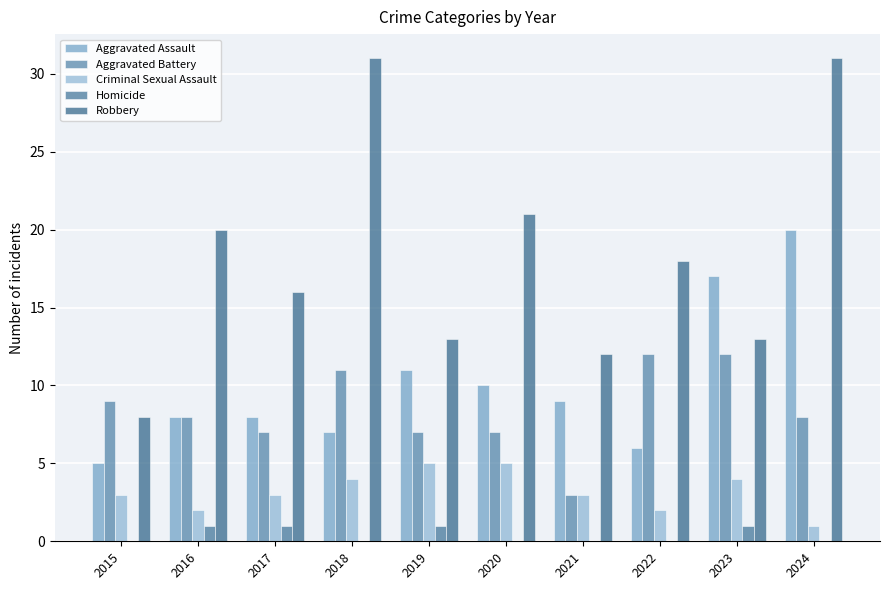

Are the bars horizontal?

No